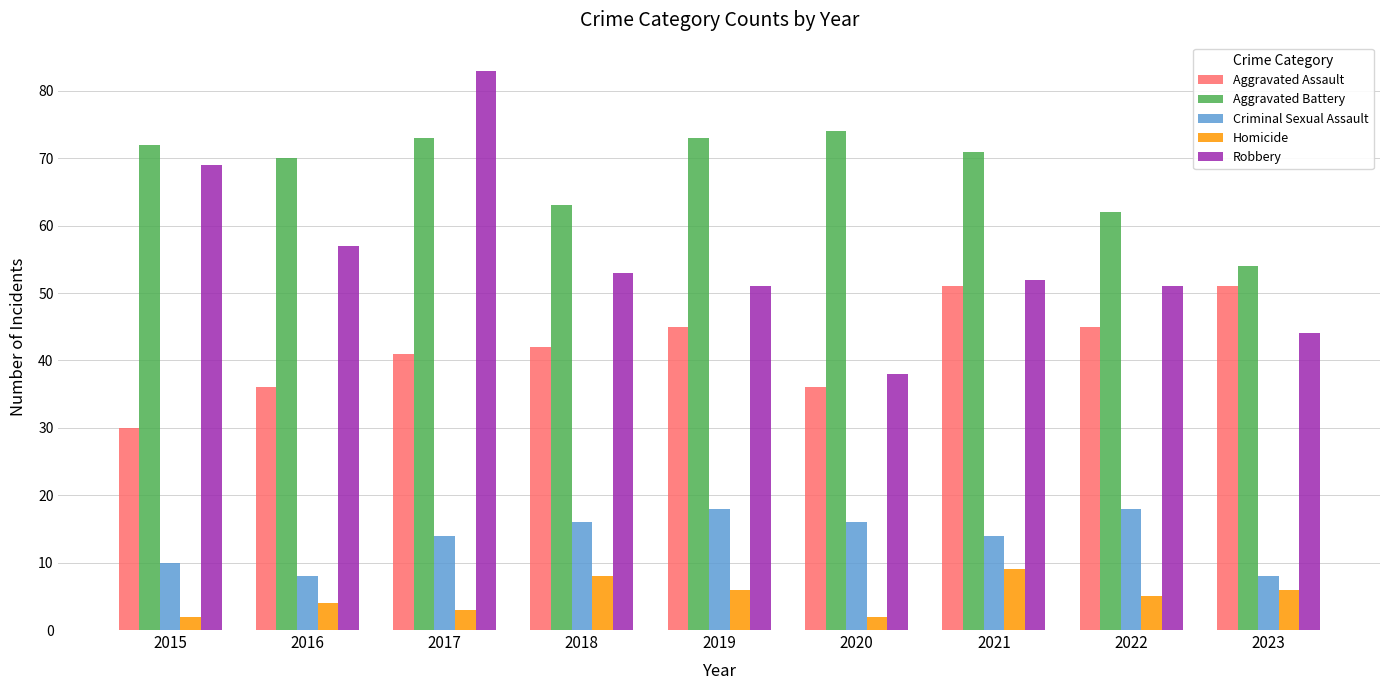

Rank the series at 2016 from lowest to highest value.

Homicide, Criminal Sexual Assault, Aggravated Assault, Robbery, Aggravated Battery